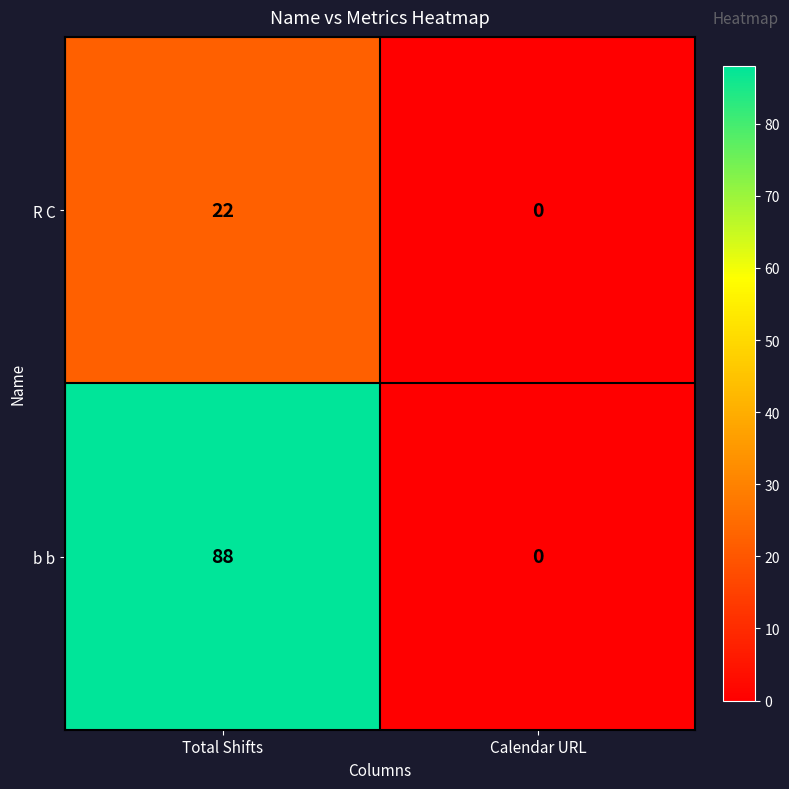

What is the average value of the b b series?

44